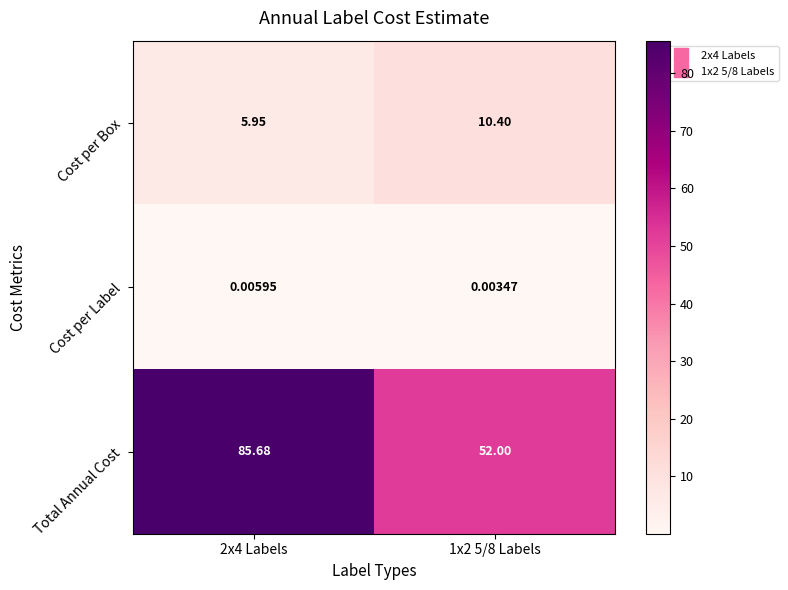

At which category is the sum across all series the highest?

2x4 Labels